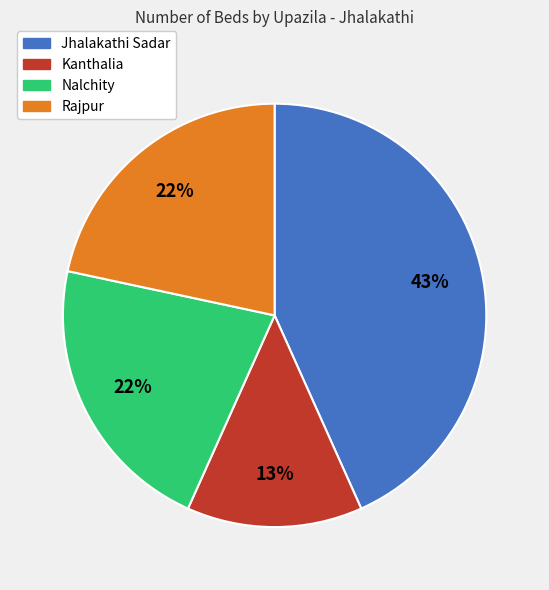

To the nearest percent, what is the difference between the Nalchity and Rajpur slice percentages?

0%